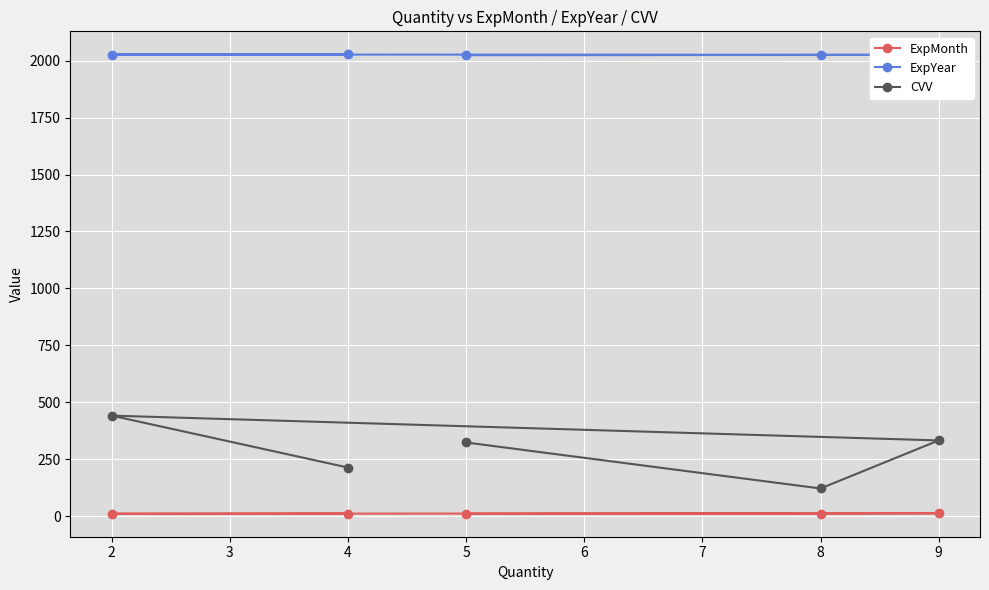

The value of CVV at 4 is 213. True or false?

True